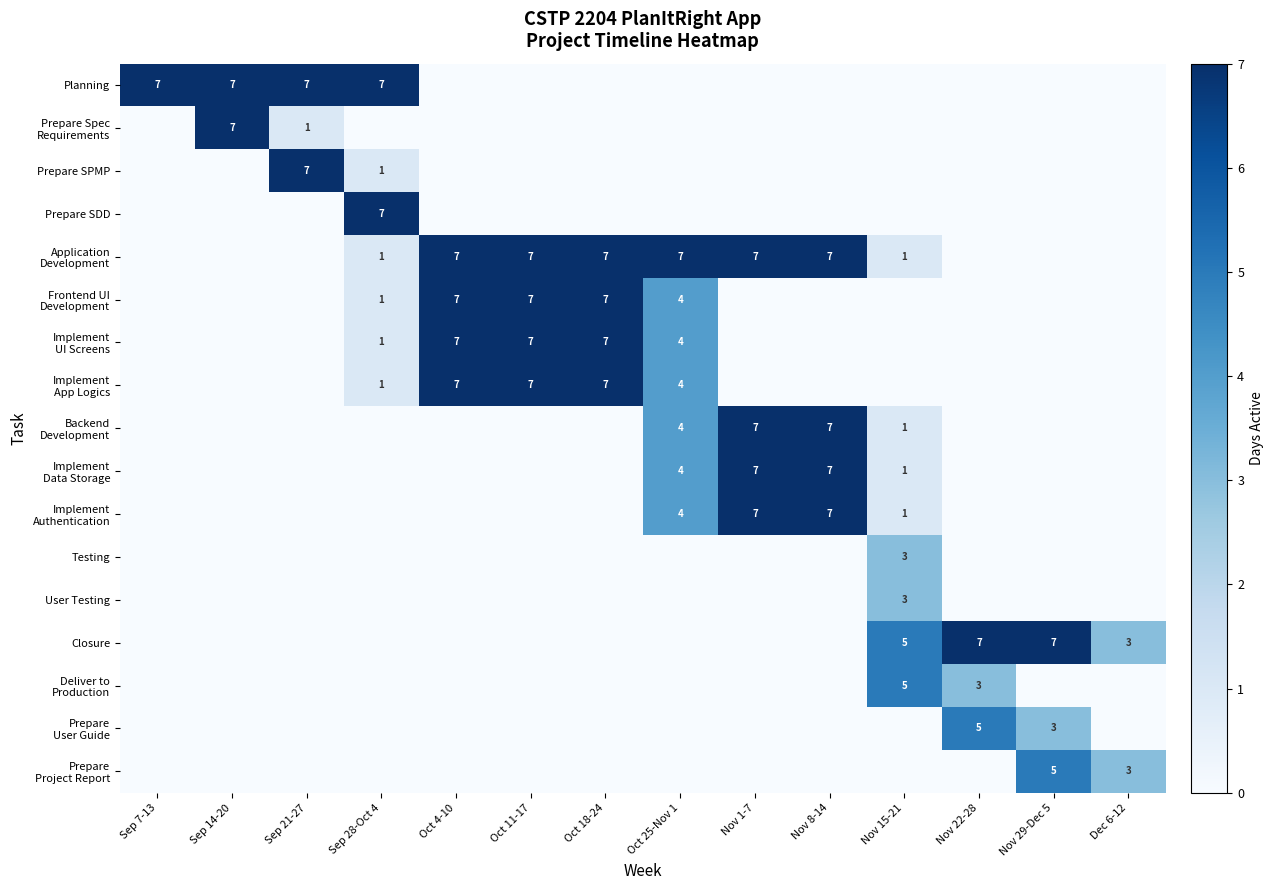

What is the spread (max minus min) of values at Nov 29-Dec 5?

7